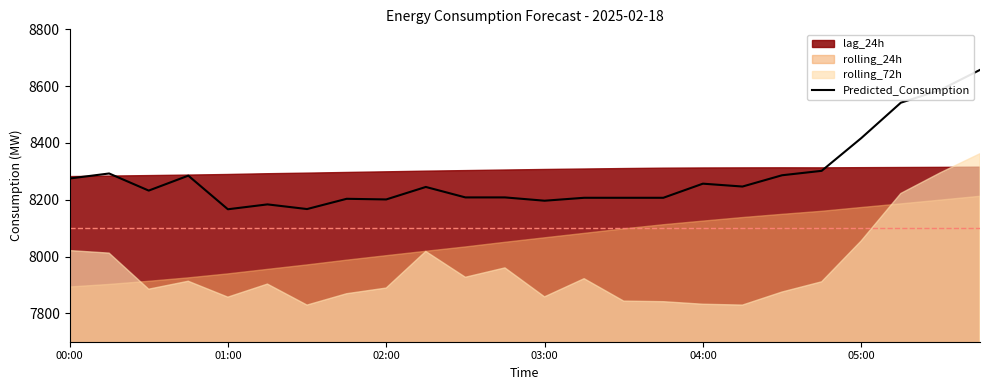

What is the difference between the maximum and minimum values?

490.8